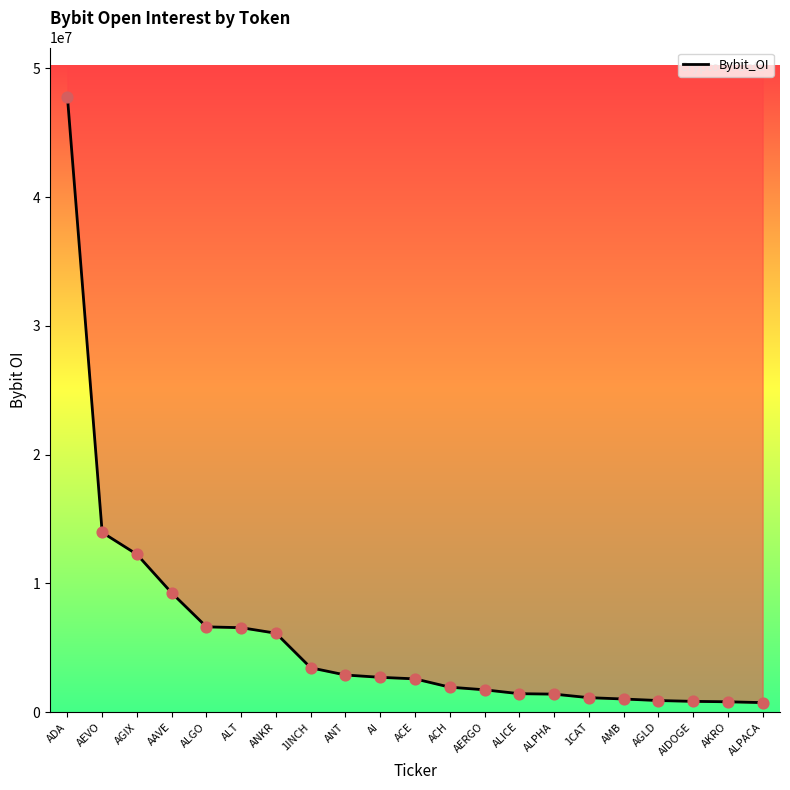

What is the change in value from ALGO to ANT?

-3738906